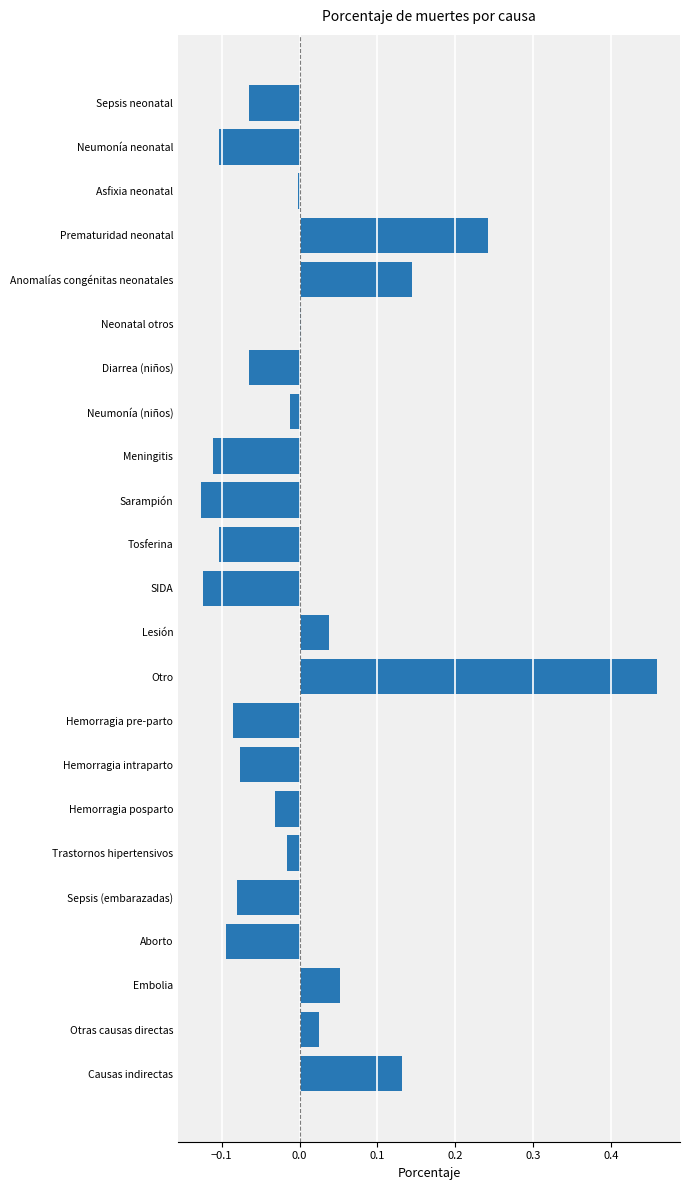

What is the difference between the maximum and second lowest values?

0.6